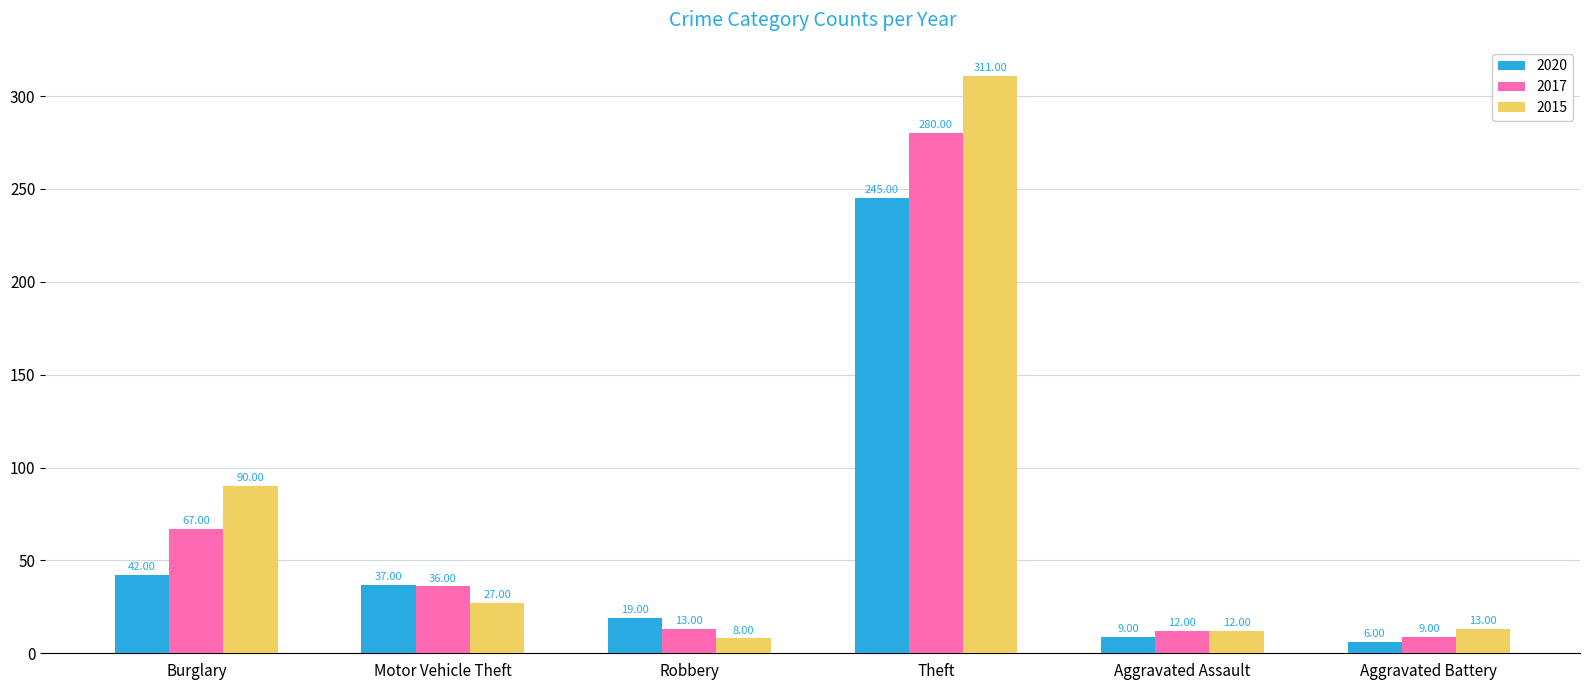

Reading left to right, extract all data points from this chart.

2020: 42	37	19	245	9	6
2017: 67	36	13	280	12	9
2015: 90	27	8	311	12	13